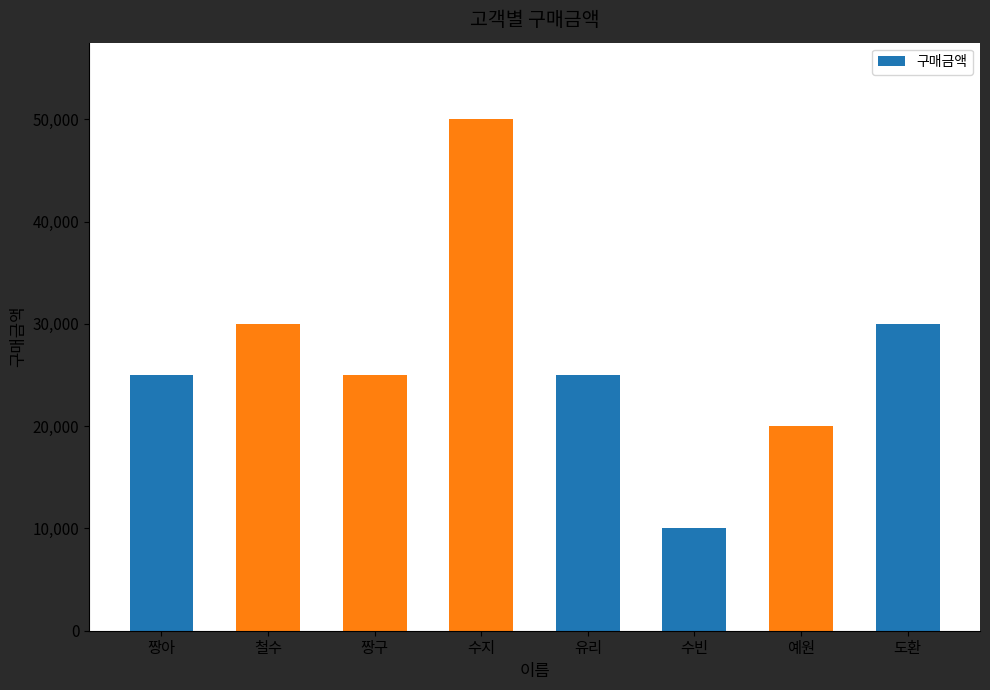

What is the sum of the values at 수빈 and 짱아?

35000